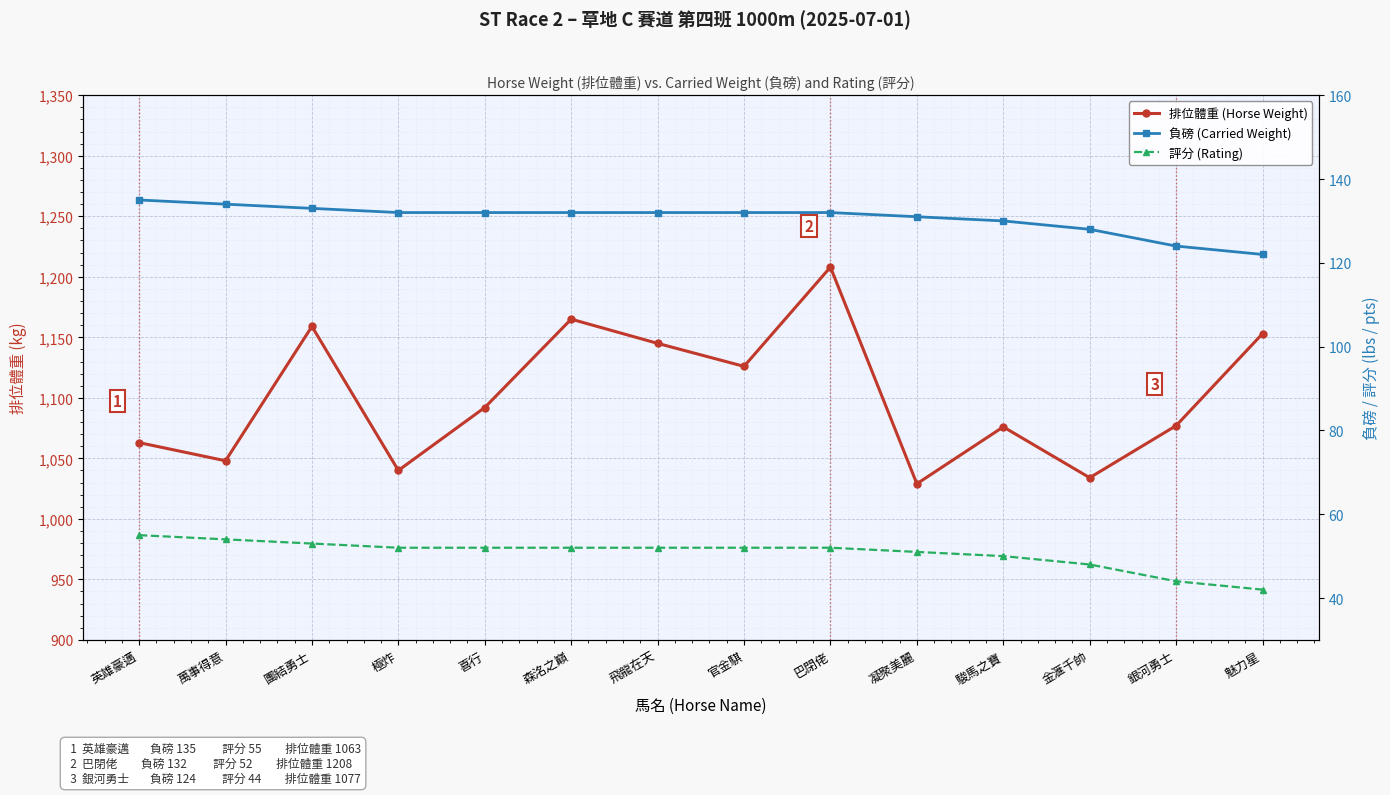

Which series changed the most between 官金騏 and 魅力星?

排位體重 (Horse Weight)